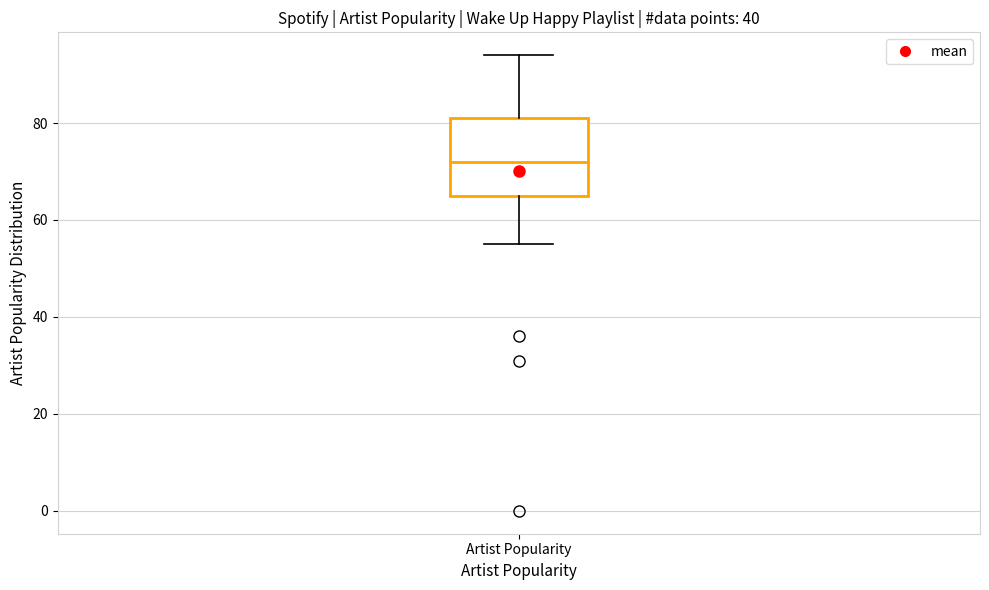

Where is the upper edge of the box for Artist Popularity on the y-axis? The values are not printed on the chart, so give them approximately, as read against the axis.

82